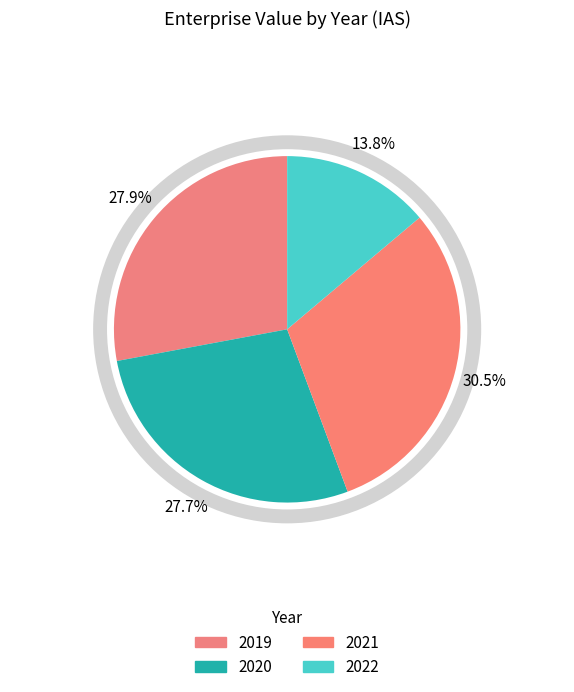

How many slices are in this pie chart?

4